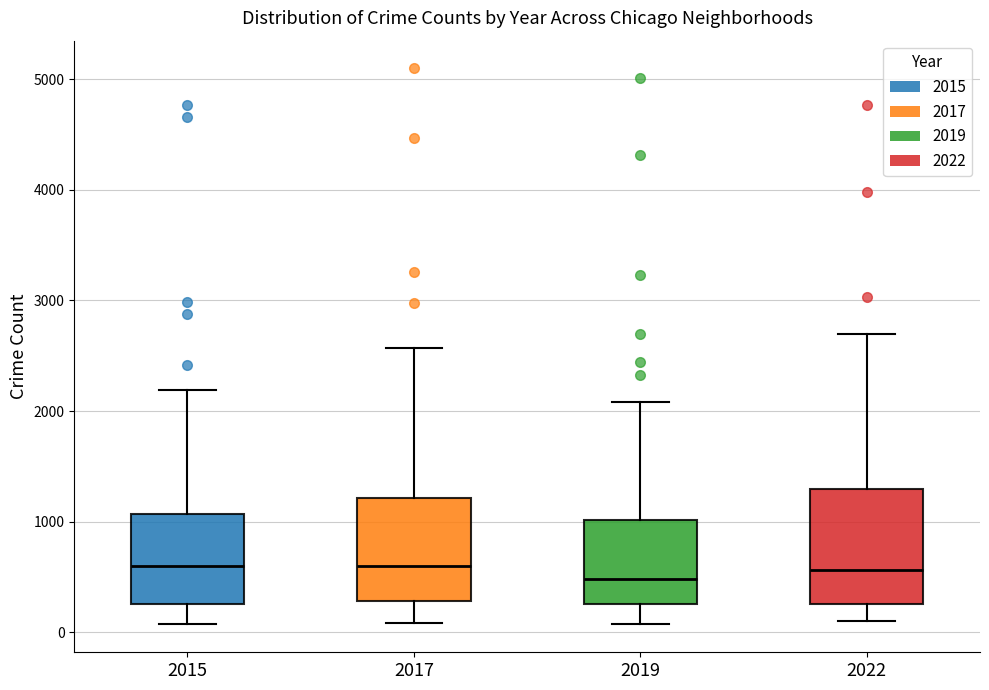

Reading left to right, transcribe this box plot: for each box, give where its median line is, the range the box spans, and where its two whiskers end, as read against the y-axis. The values are not printed on the chart, so give them approximately, as read against the axis.

2015: median 600, box 300 to 1100, whiskers 100 to 2200
2017: median 600, box 300 to 1200, whiskers 100 to 2600
2019: median 500, box 300 to 1000, whiskers 100 to 2100
2022: median 600, box 300 to 1300, whiskers 100 to 2700